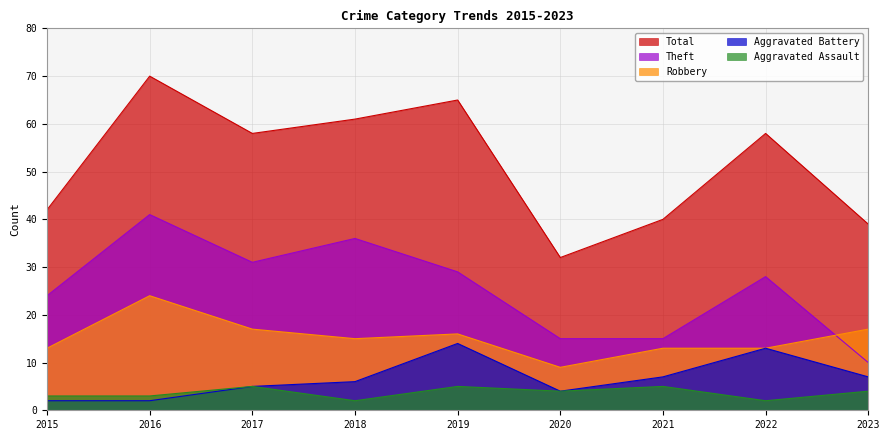

Which series has the largest range (max minus min)?

Total